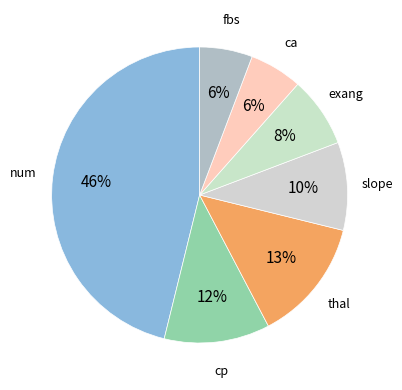

How many segments does this pie chart have?

7